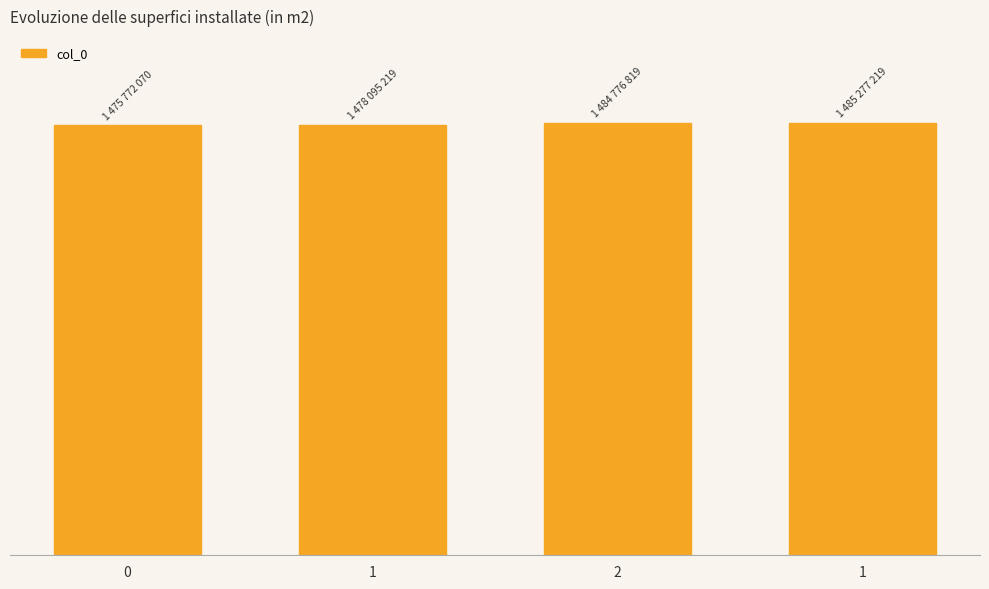

Are the bars horizontal?

No